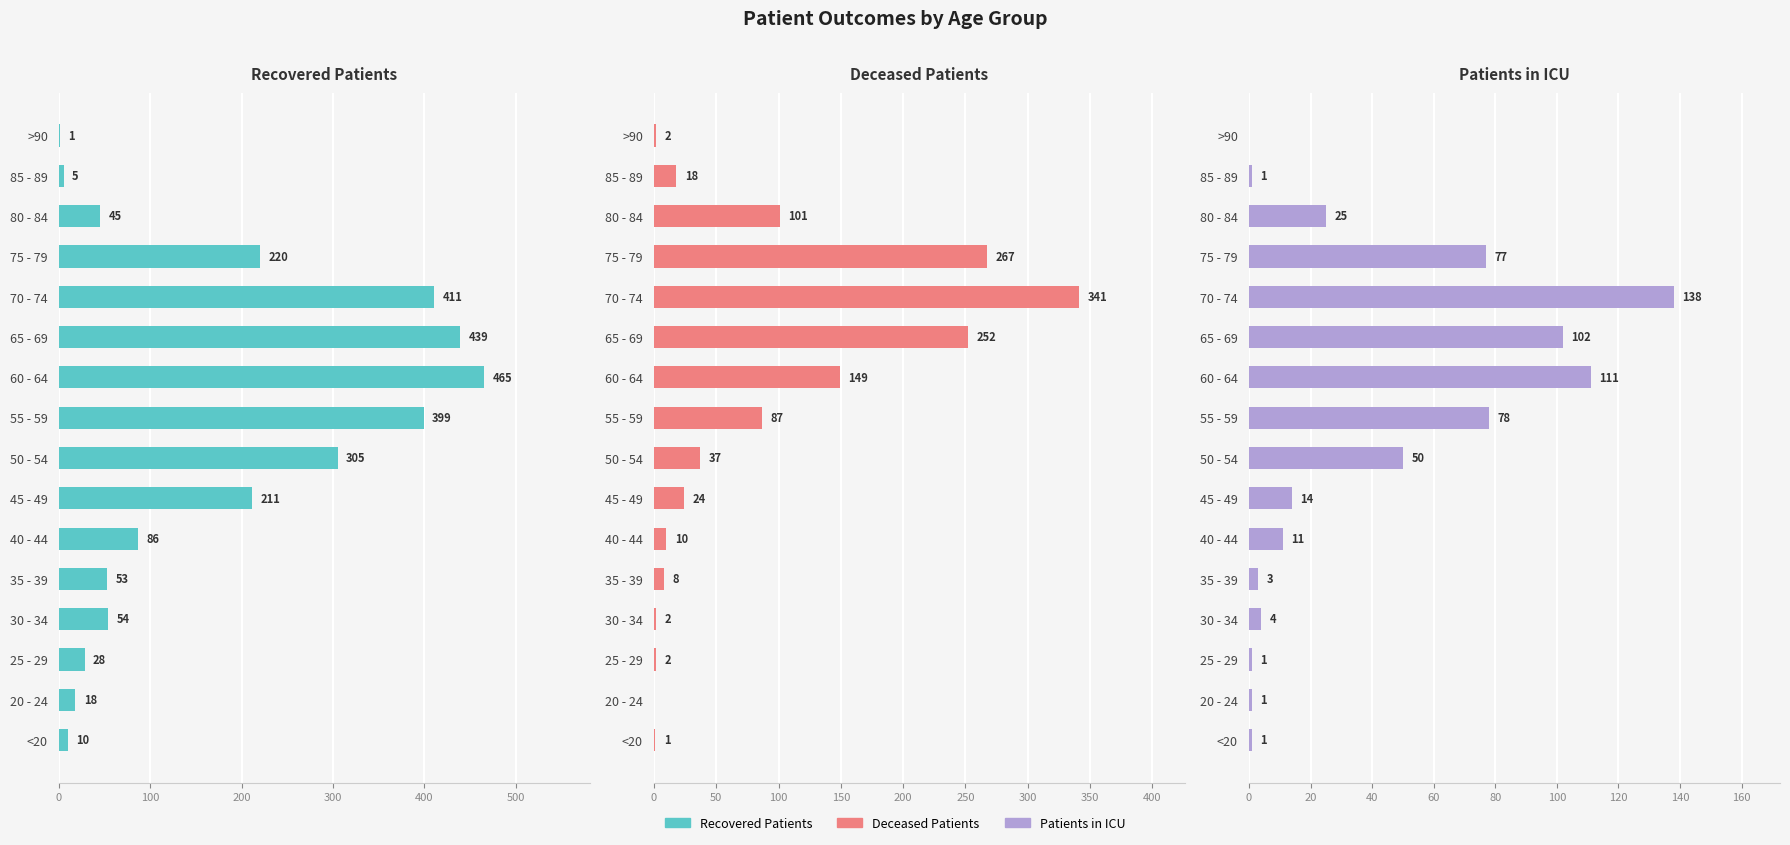

At how many categories does at least one series exceed 285?

5